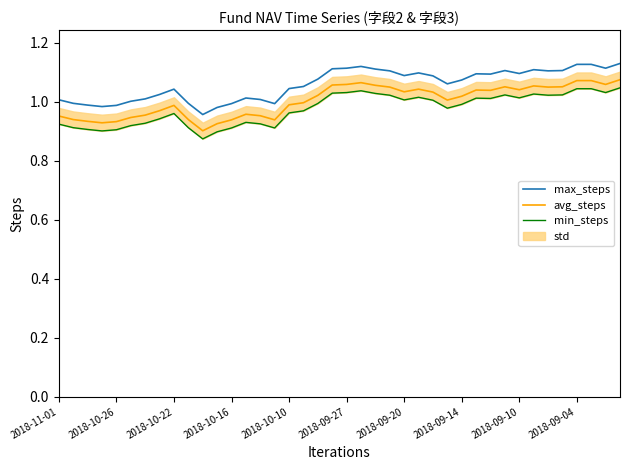

True or false: max_steps has a value of 1.0 at 2018-10-16.

True